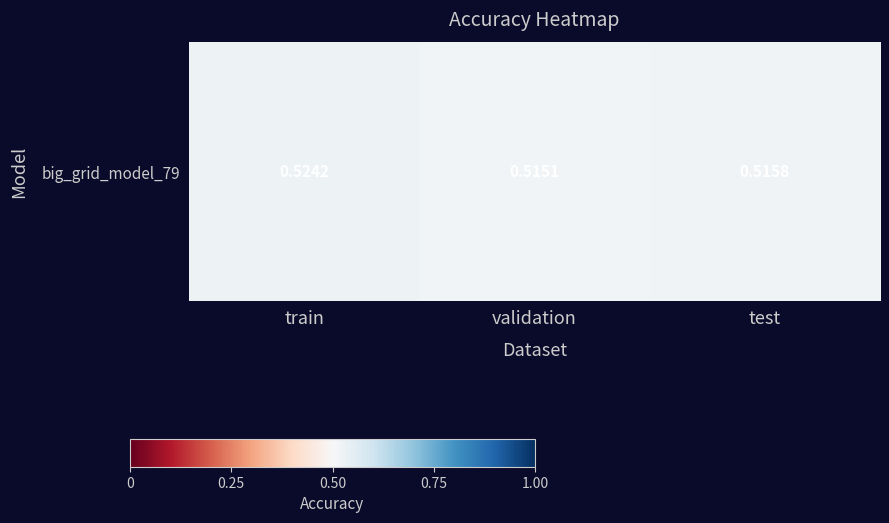

List the labels in order of value, smallest first.

validation, test, train